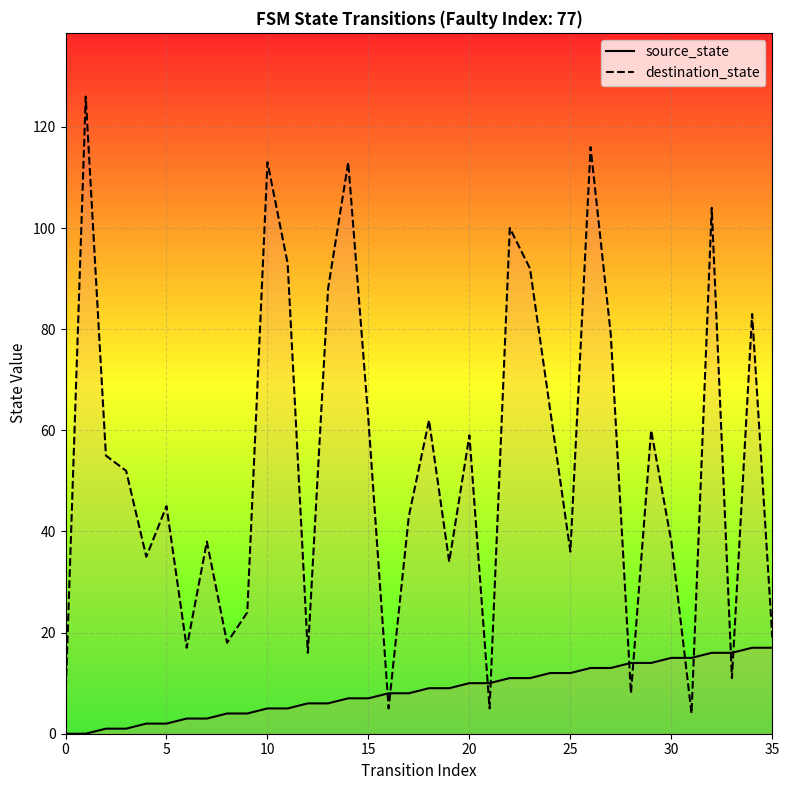

Is the value of source_state at 16 greater than the value of destination_state at 25?

No